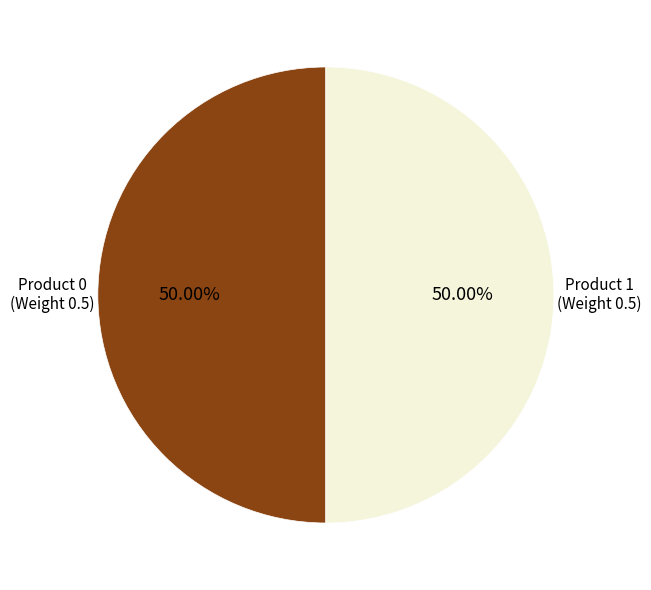

How many slices are in this pie chart?

2